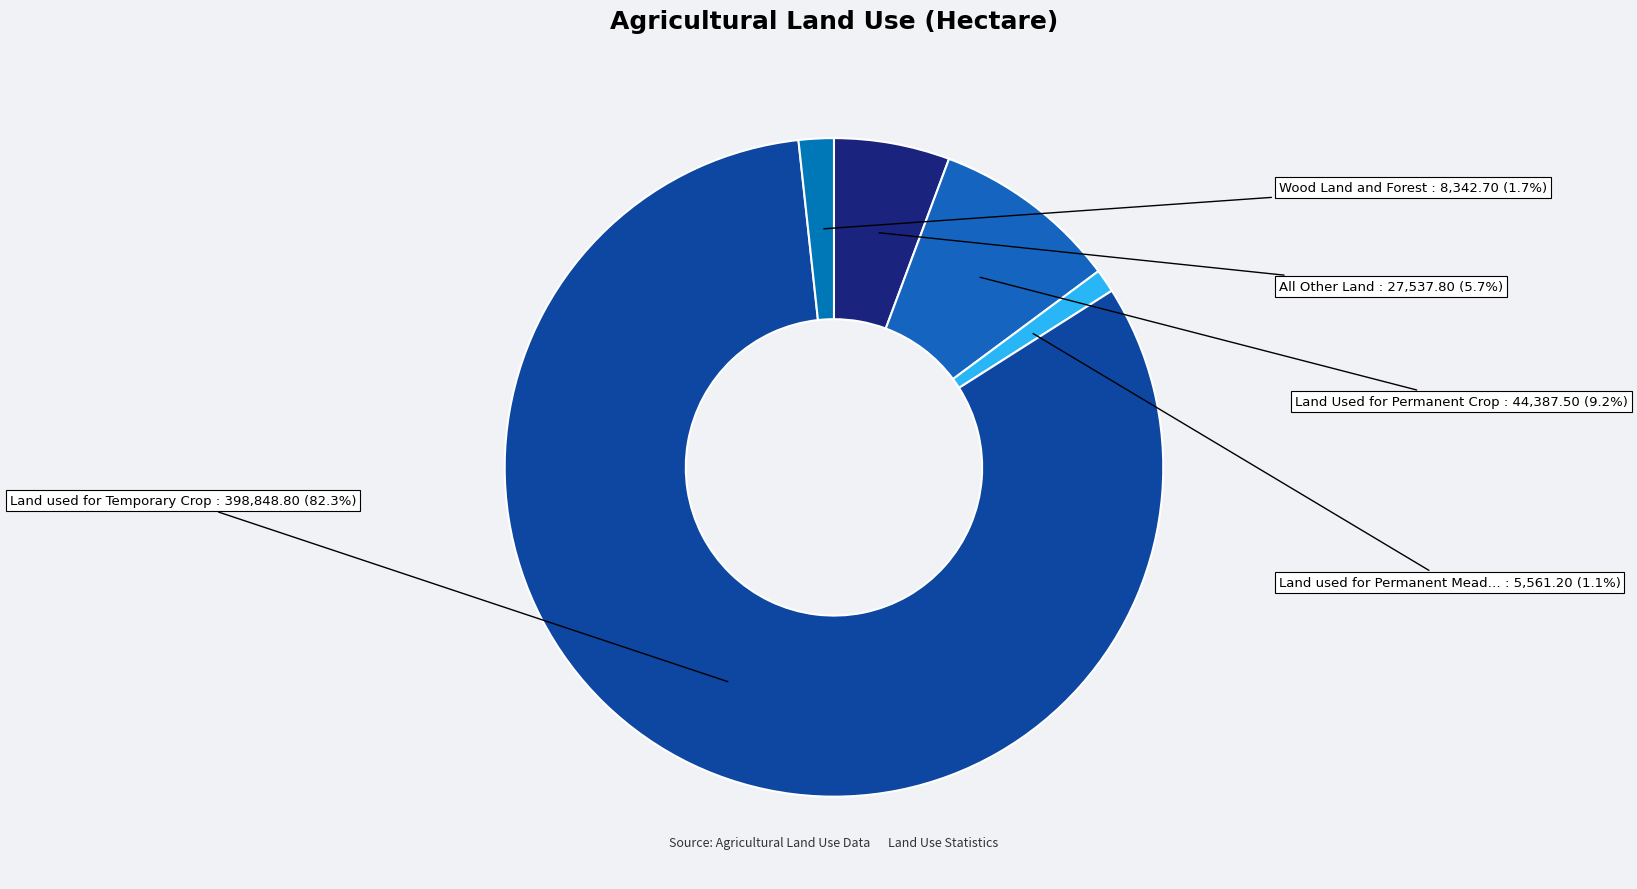

To the nearest percent, what is the average slice percentage?

20%